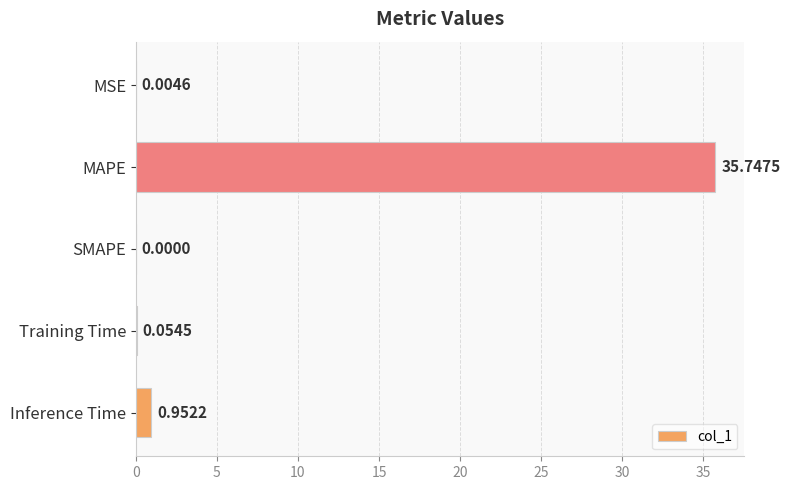

Which has a higher value, Training Time or Inference Time?

Inference Time